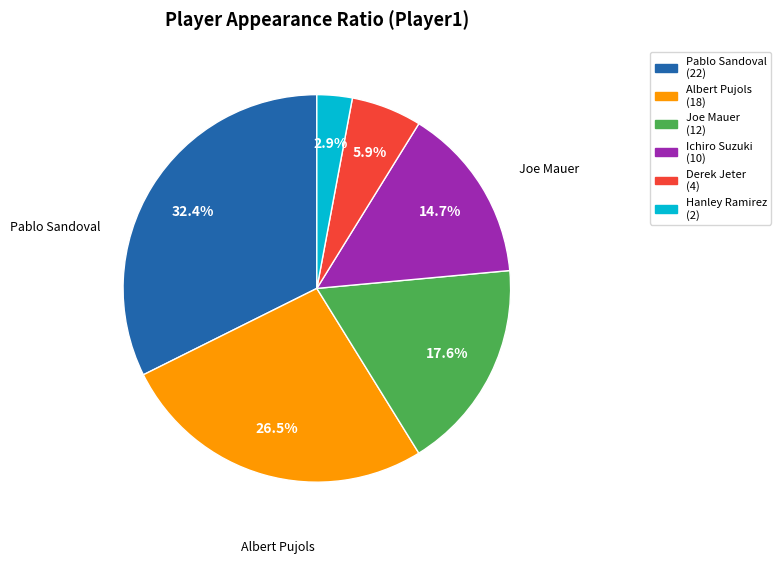

To the nearest percent, what percentage of the pie is Joe Mauer?

18%